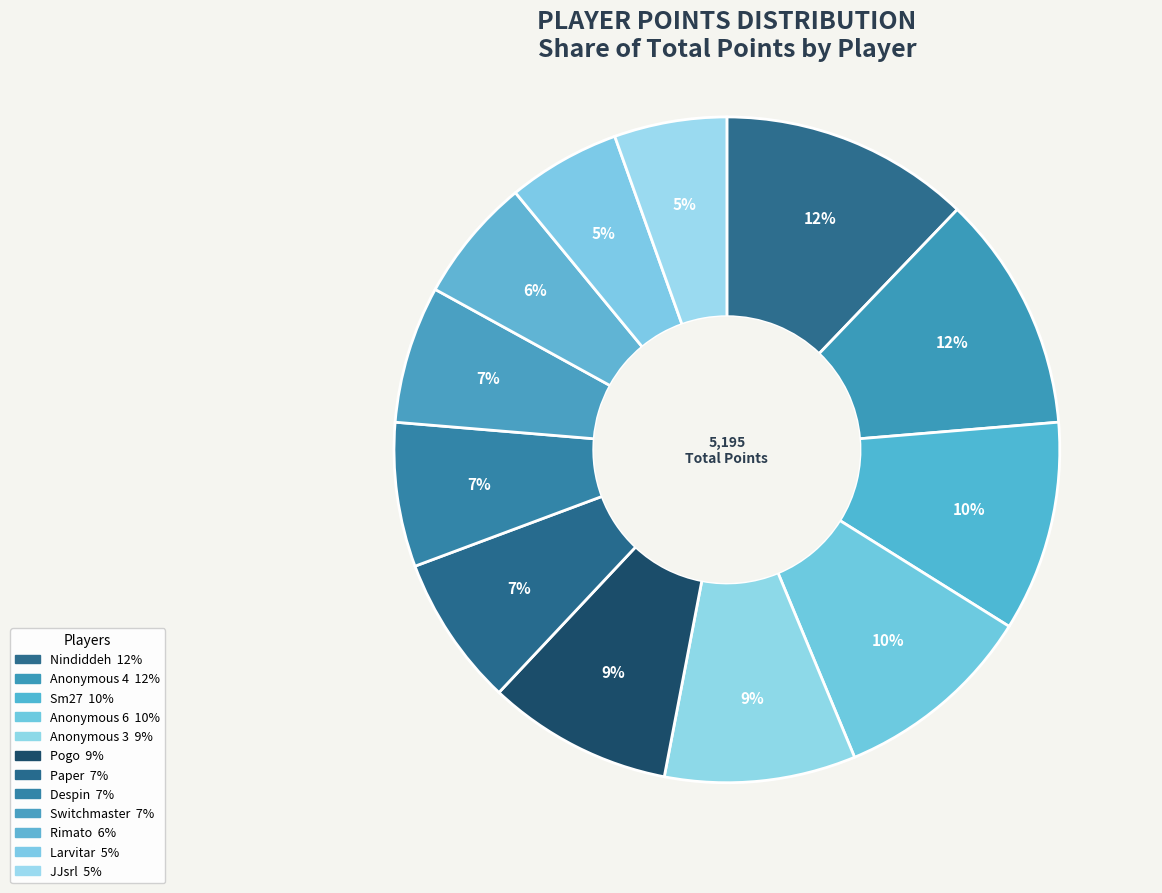

True or false: Rimato accounts for 6% of the total.

True